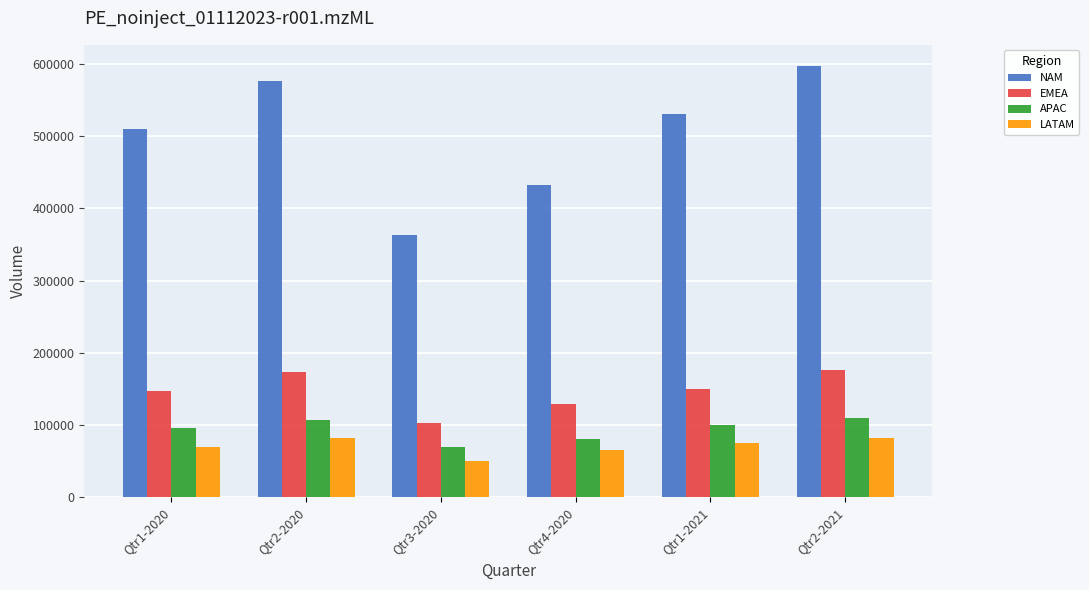

At which category is the sum across all series the highest?

Qtr2-2021